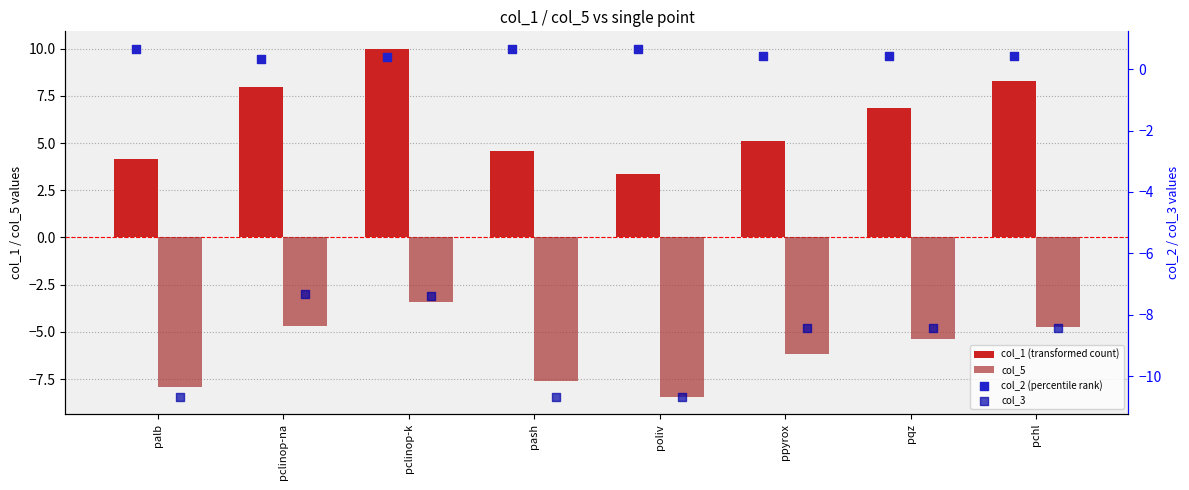

Which series has the largest Y range (max minus min)?

col_1 (transformed count)